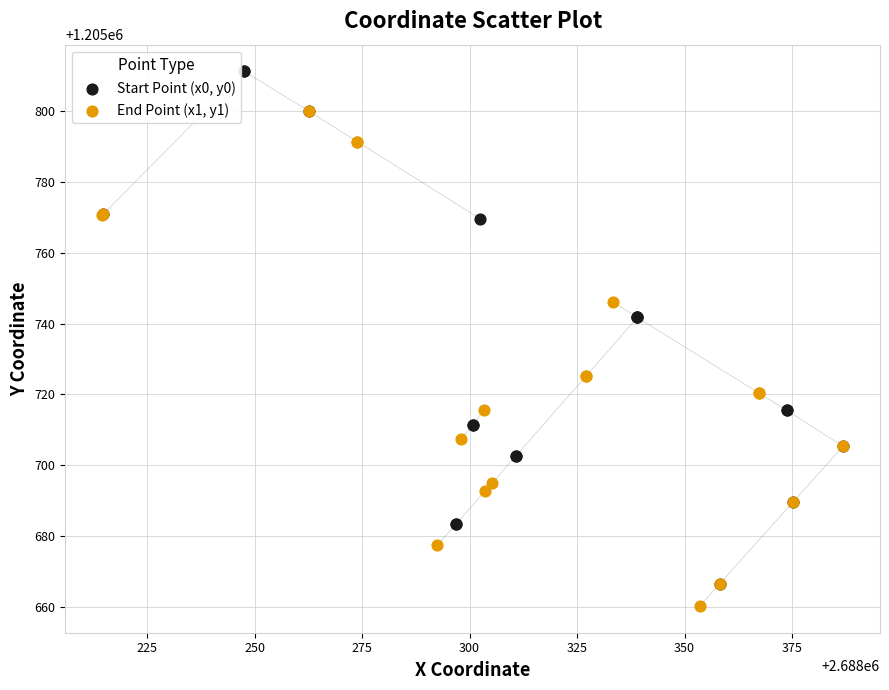

What are all the series names shown in the legend?

Start Point (x0, y0), End Point (x1, y1)